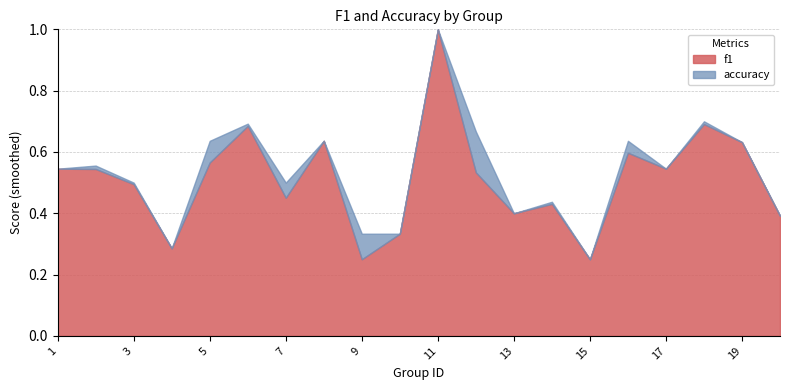

Between which two adjacent categories do accuracy and f1 first intersect?

12 and 13